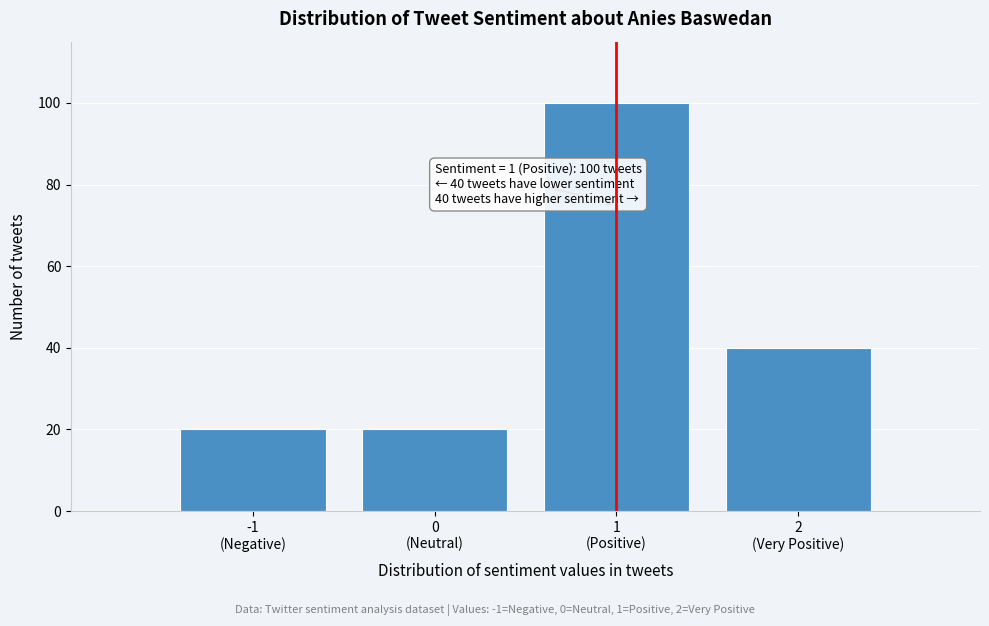

Reading right to left, list all the values displayed in this chart.

40	100	20	20